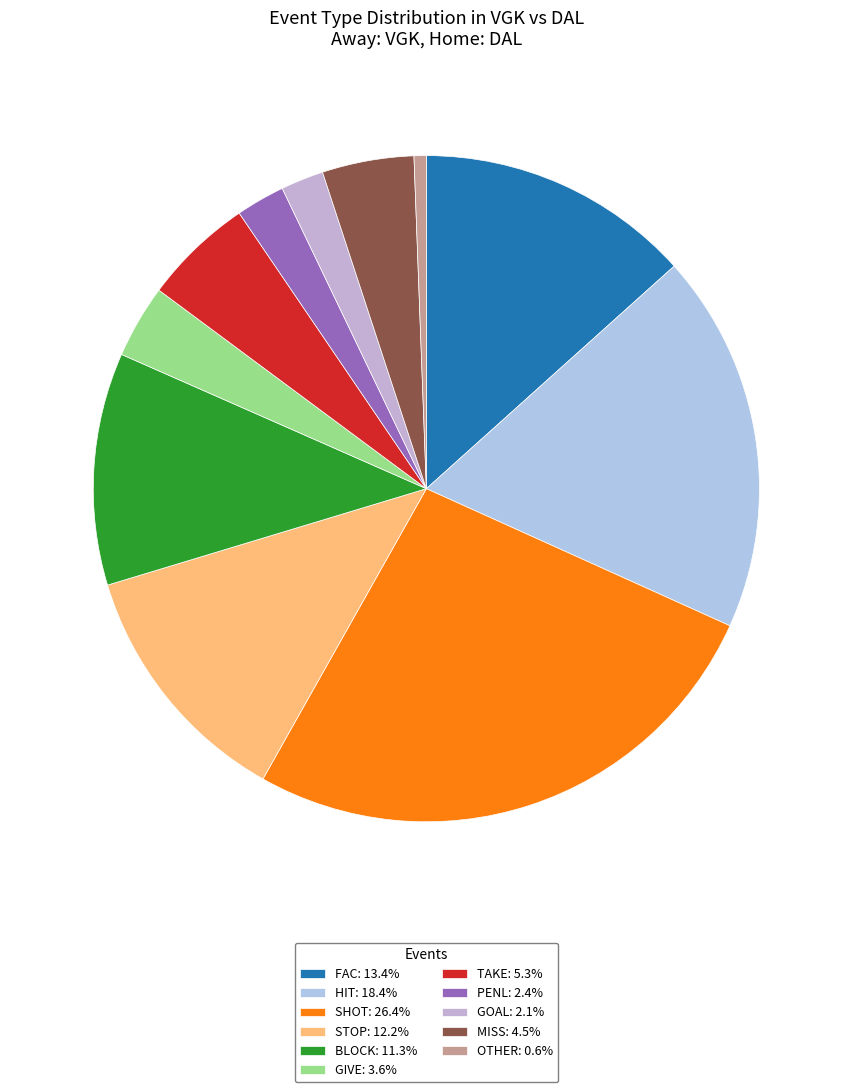

What percentage is NOT represented by TAKE?

94.7%